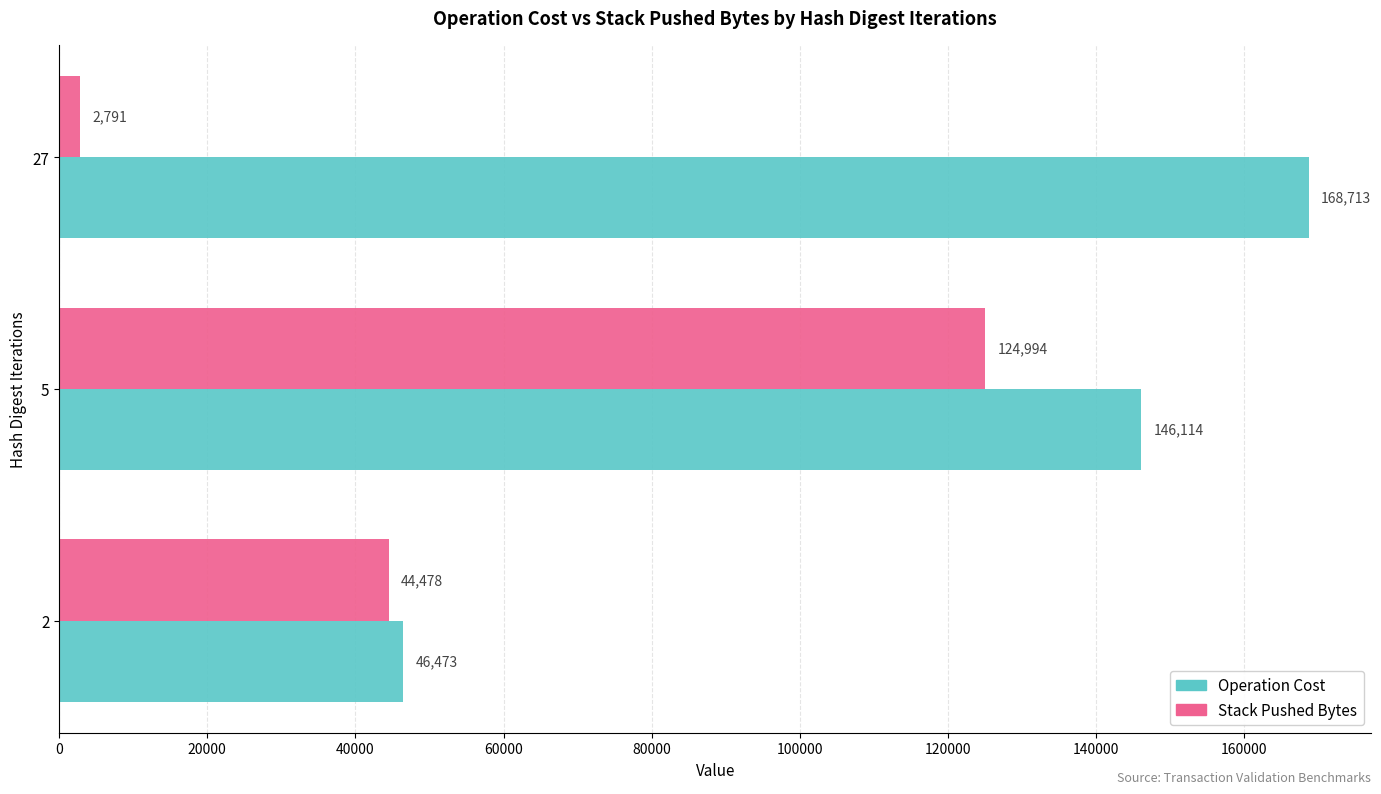

Rank the series by their average value, from lowest to highest.

Stack Pushed Bytes, Operation Cost